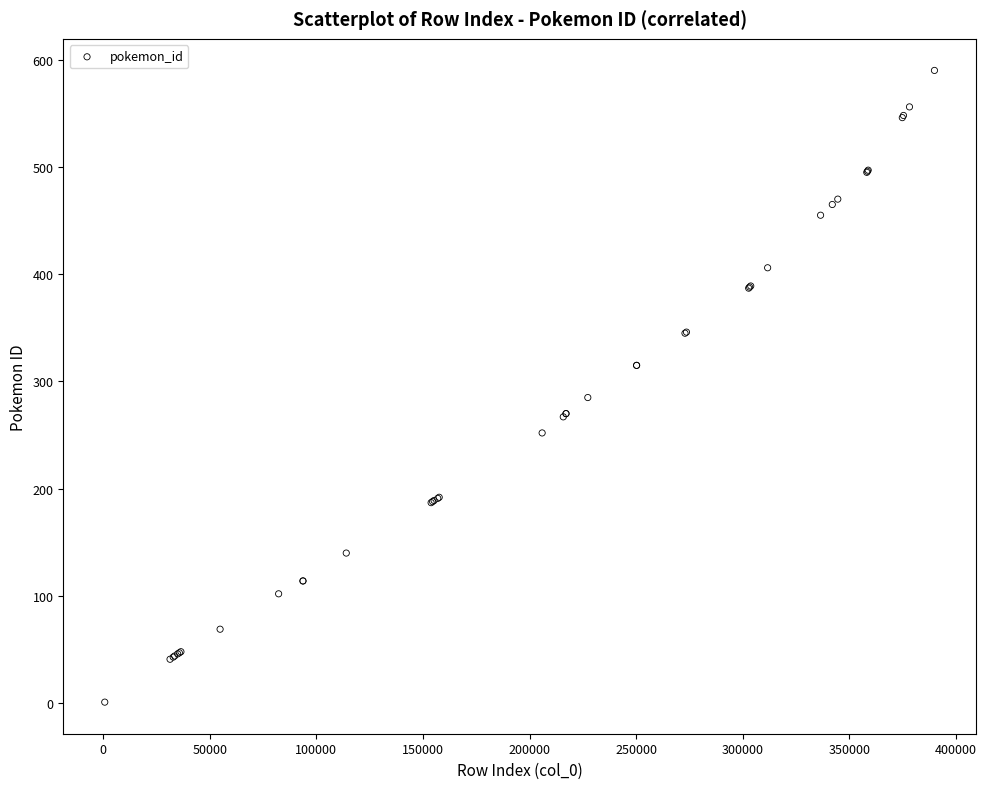

What Y value in the scatter plot is closest to 295?

285